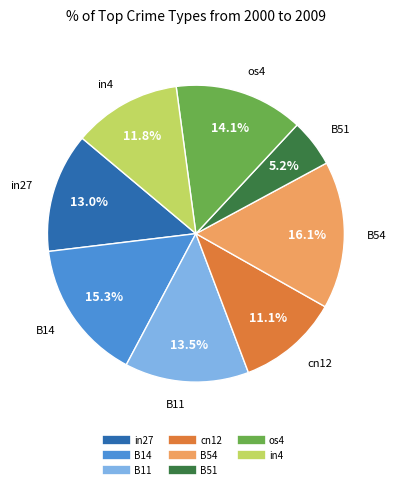

Is there a majority slice in this chart?

No